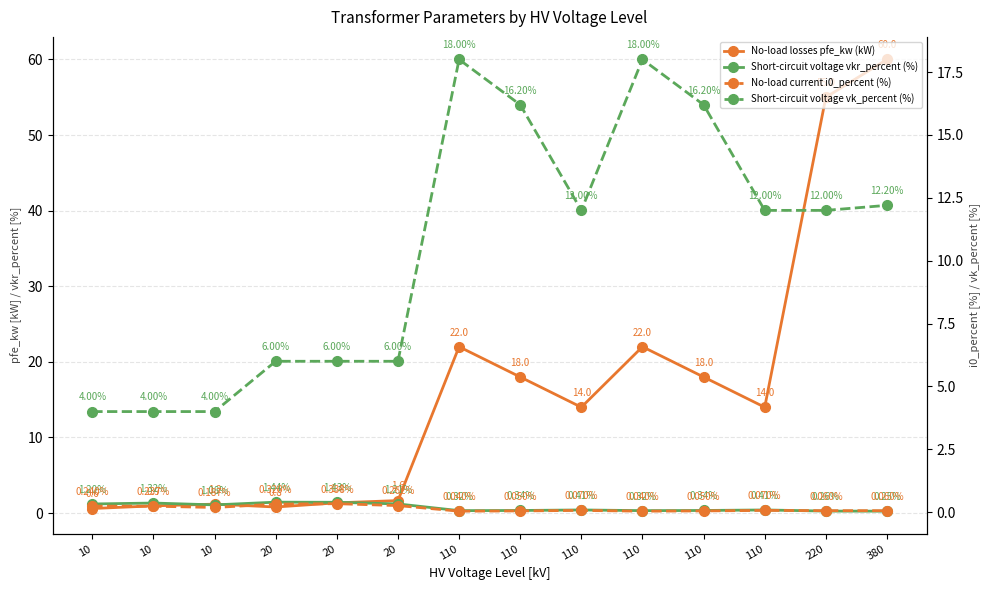

True or false: No-load current i0_percent (%) and Short-circuit voltage vkr_percent (%) intersect in this chart.

False